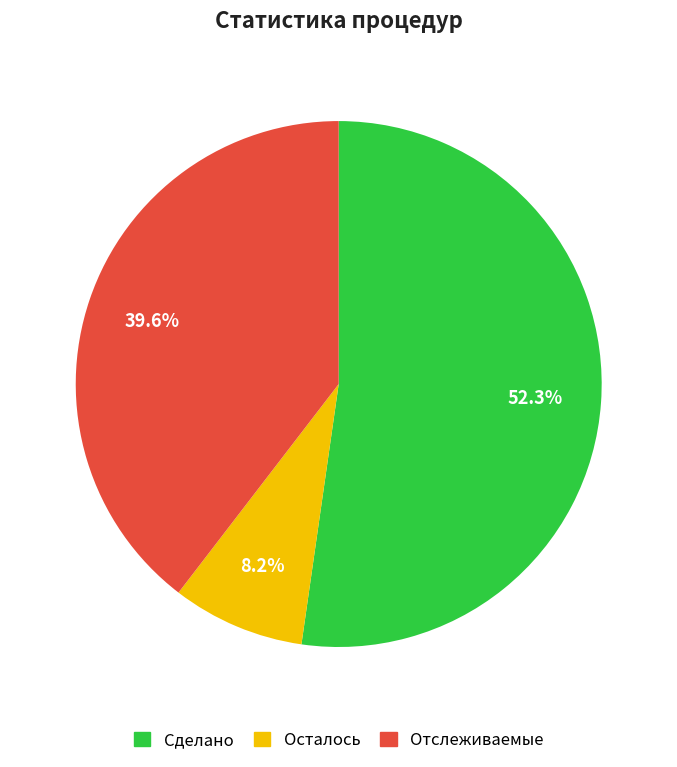

How many slices are in this pie chart?

3